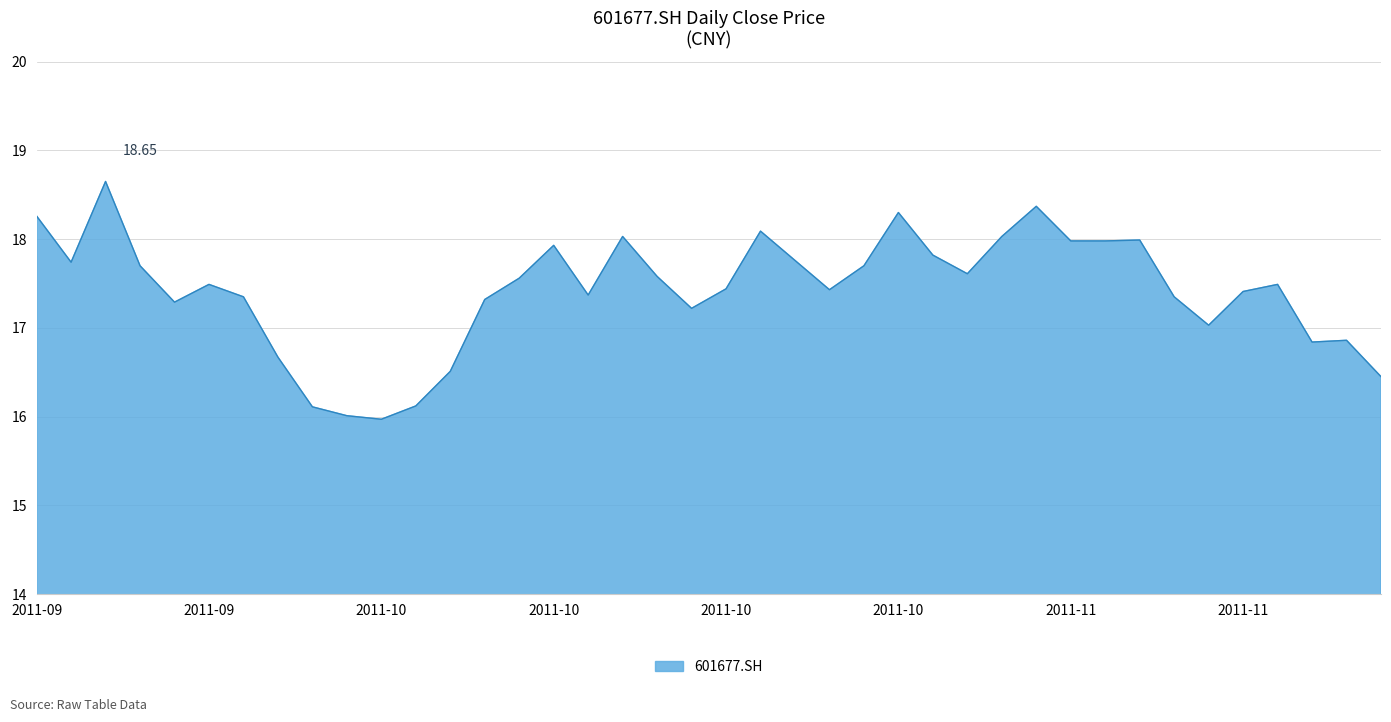

What is the difference between the maximum and minimum values?

2.7